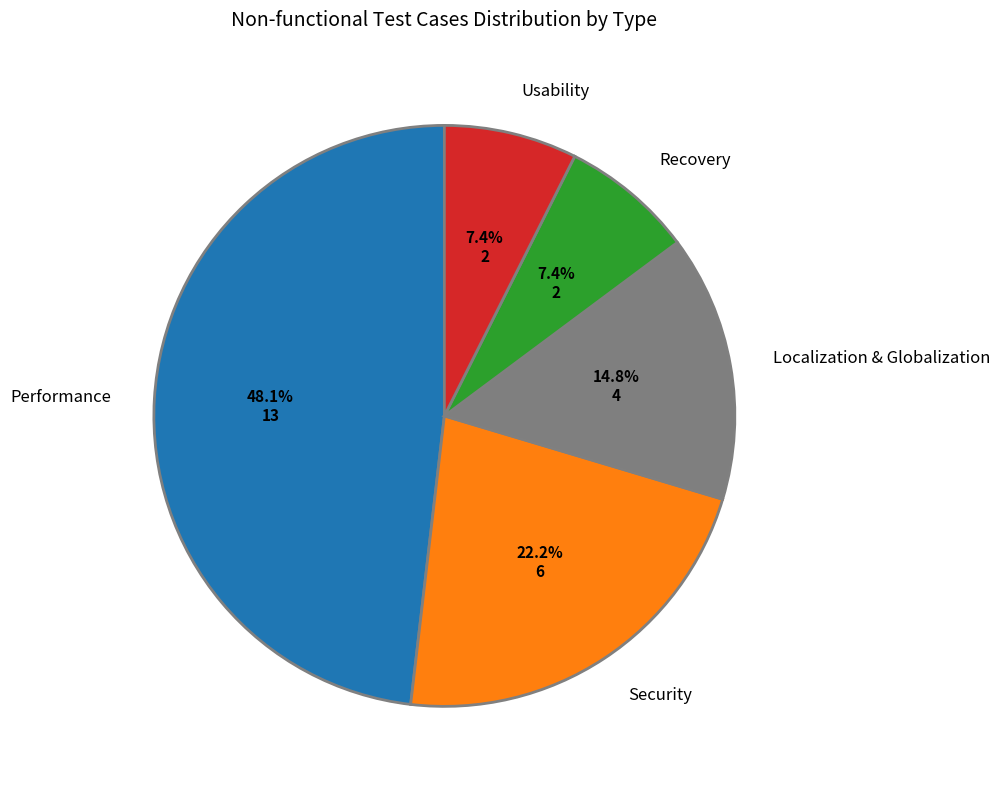

Which category has the biggest portion of the pie?

Performance